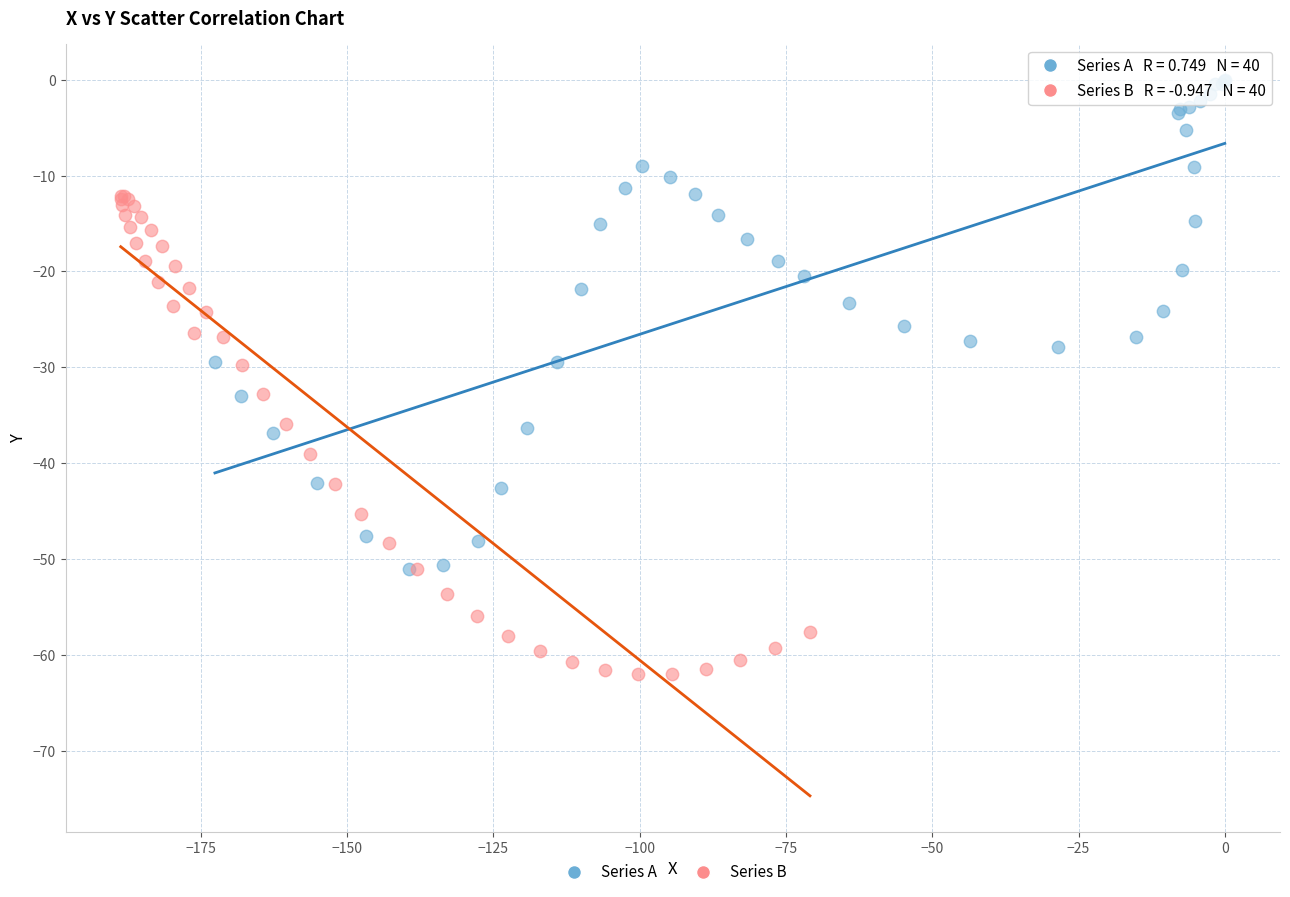

What are all the series names shown in the legend?

Series A, Series B